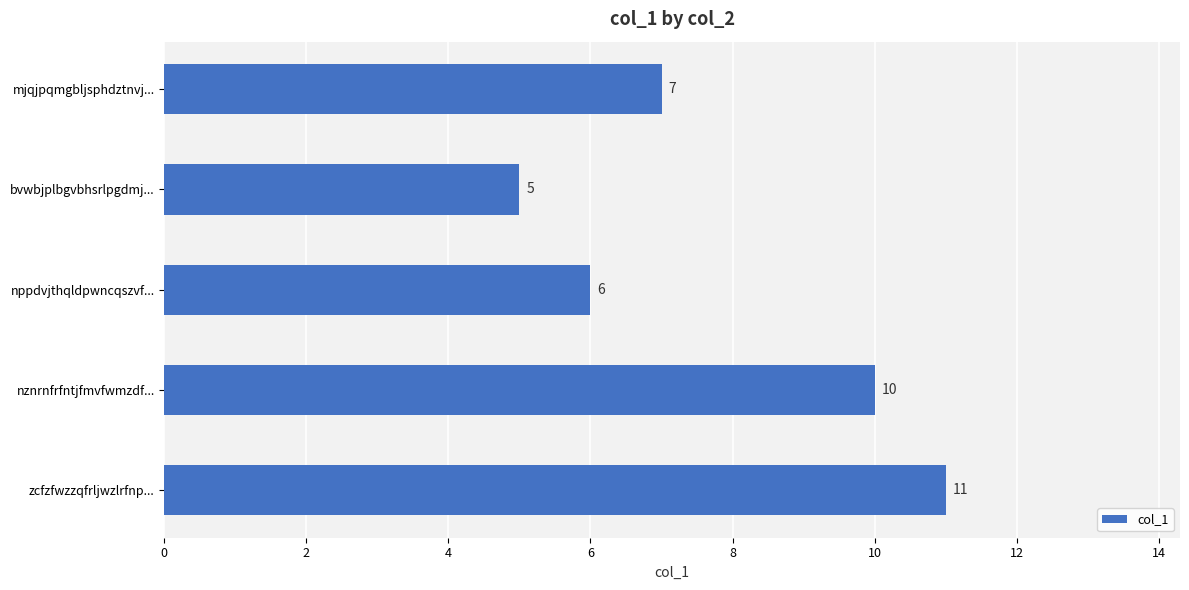

How many bars are there in total?

5